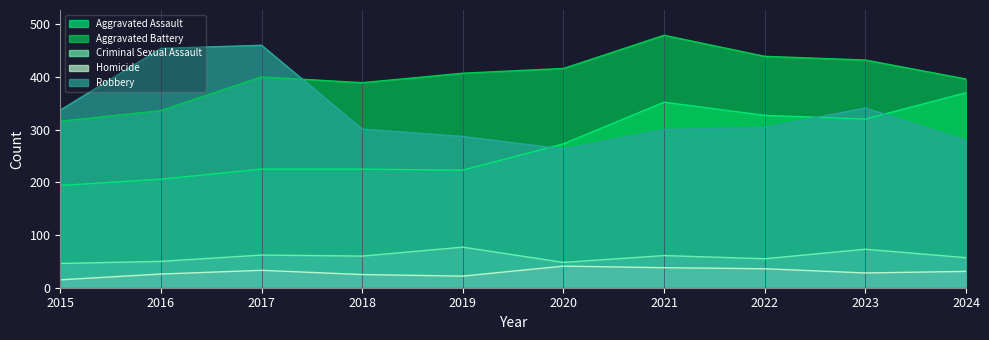

Rank the series at 2020 from lowest to highest value.

Homicide, Criminal Sexual Assault, Robbery, Aggravated Assault, Aggravated Battery